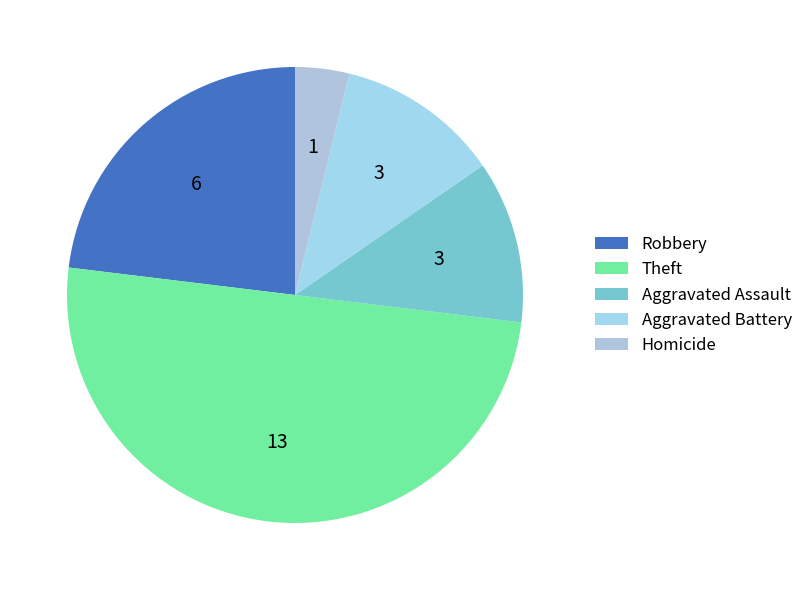

Count the number of slices in the pie.

5